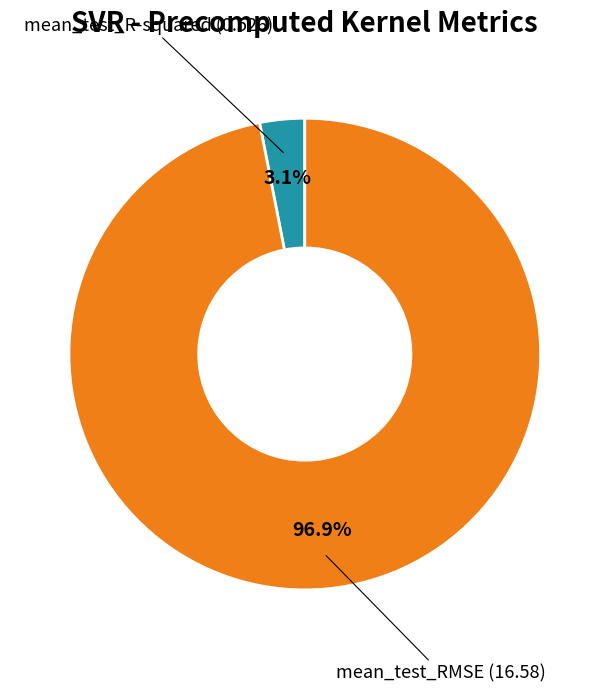

Is there any slice that represents more than half of the pie?

Yes